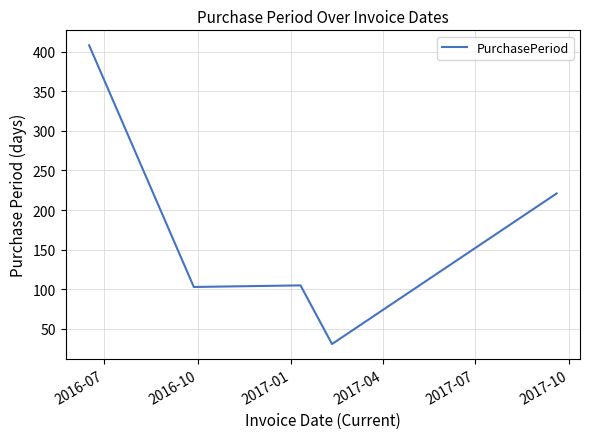

What is the difference between the maximum and second lowest values?

305